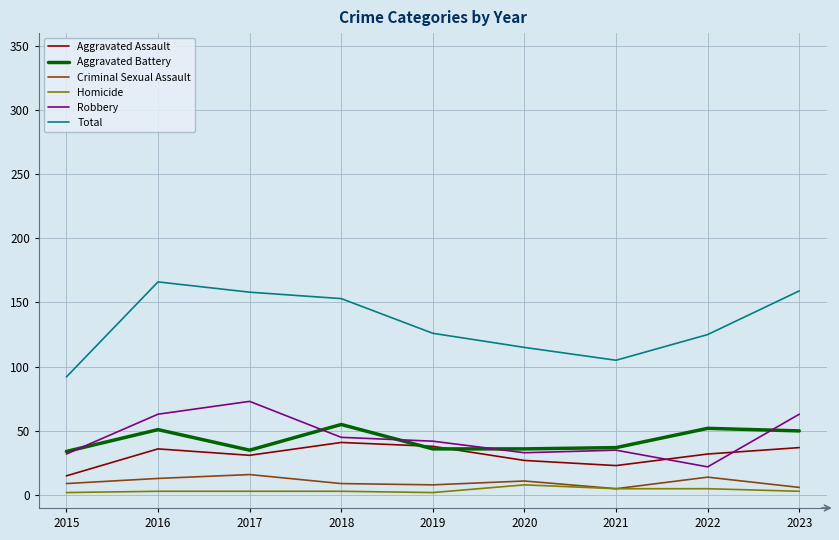

Where does the Total series first go above 126?

2016